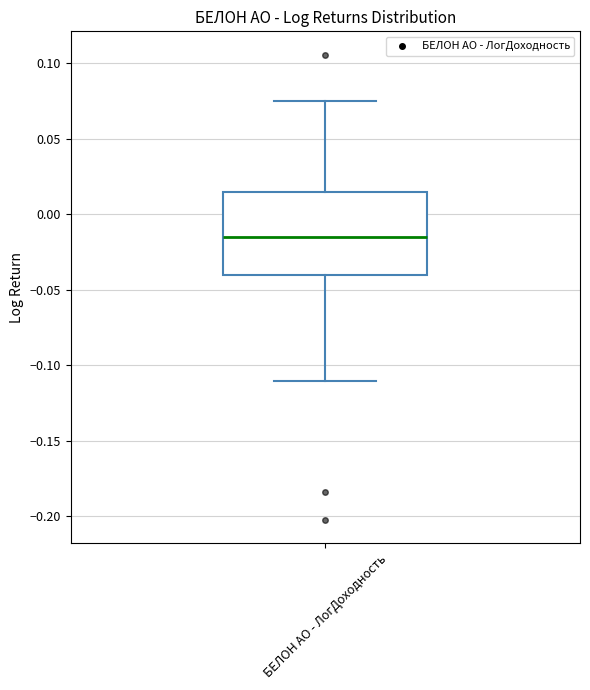

Transcribe this box plot: give where the median line is, the range the box spans, and where the two whiskers end, as read against the y-axis. The values are not printed on the chart, so give them approximately, as read against the axis.

median -0.015, box -0.040 to 0.015, whiskers -0.110 to 0.075